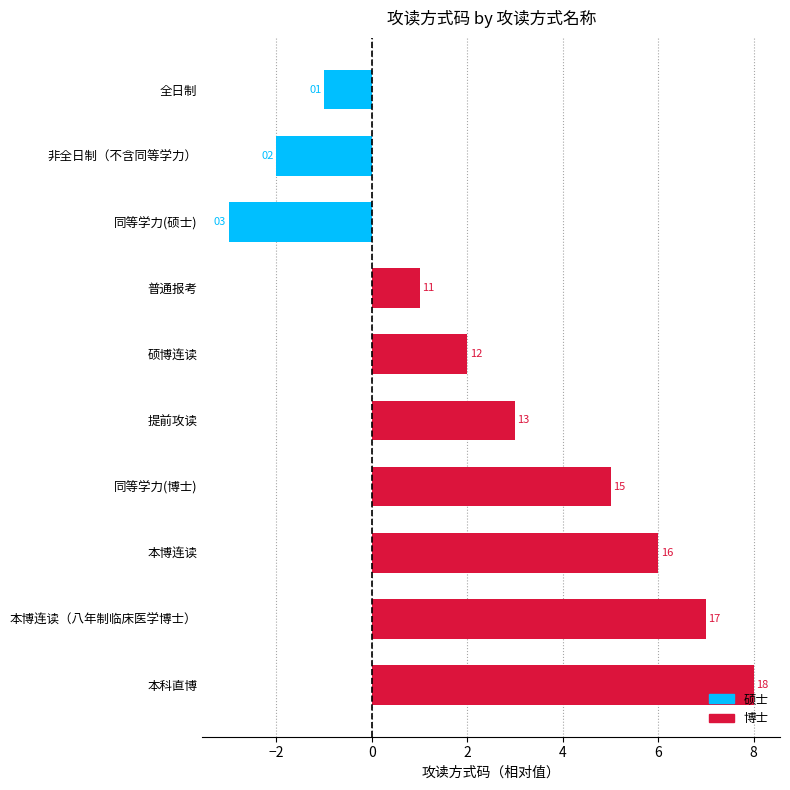

What is the sum of all values?

26